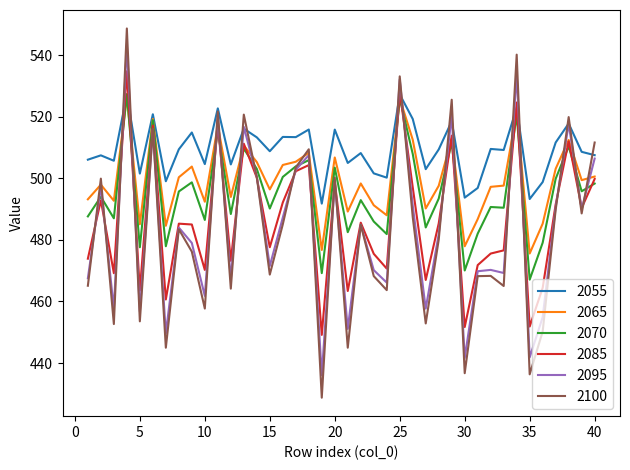

Which series has the largest range (max minus min)?

2100